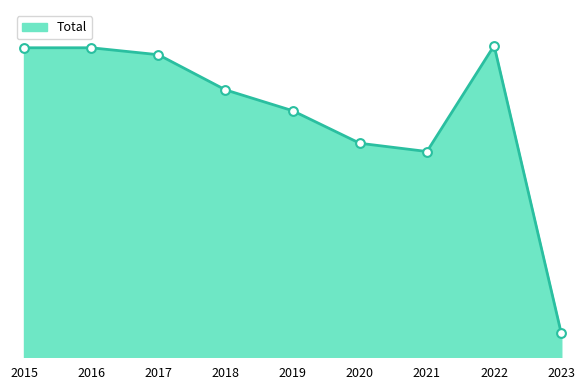

Is this an area chart (filled region under the line)?

Yes